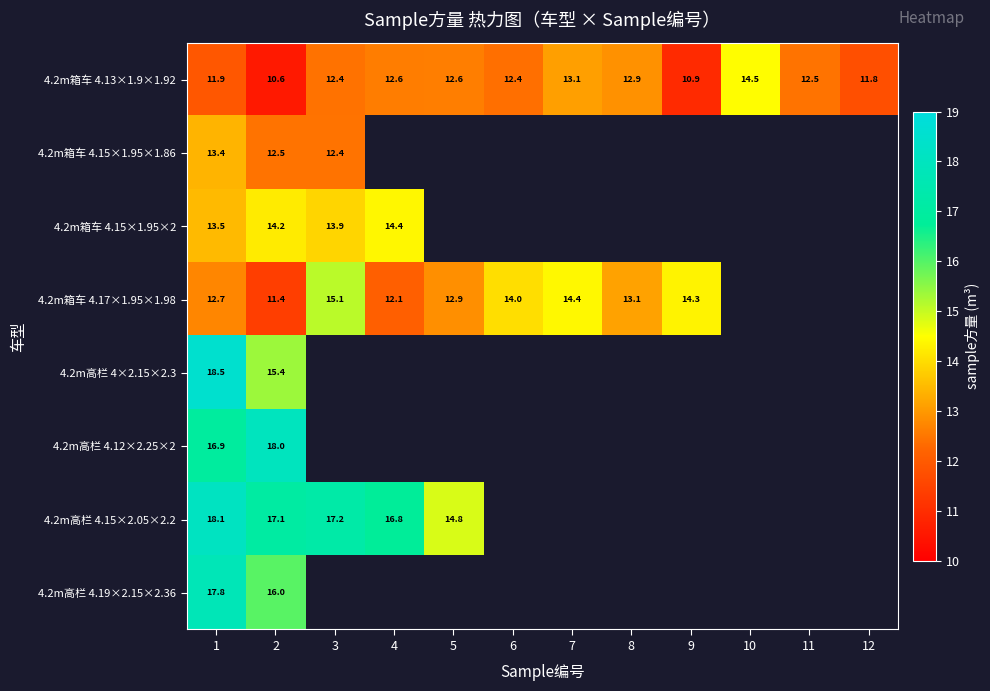

How many series are shown in this chart?

8